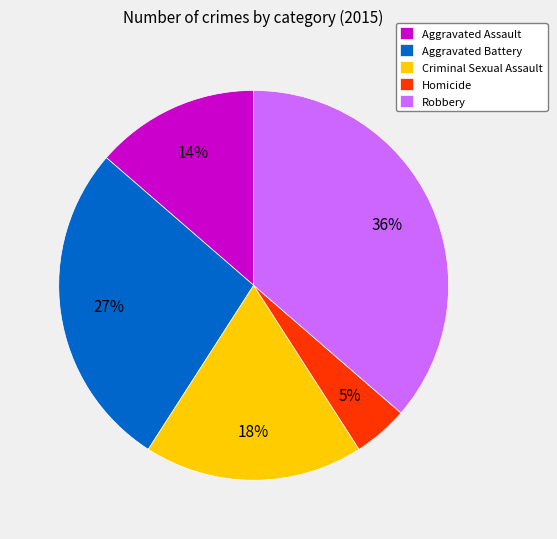

To the nearest percent, what is the combined percentage of Aggravated Battery and Aggravated Assault?

41%